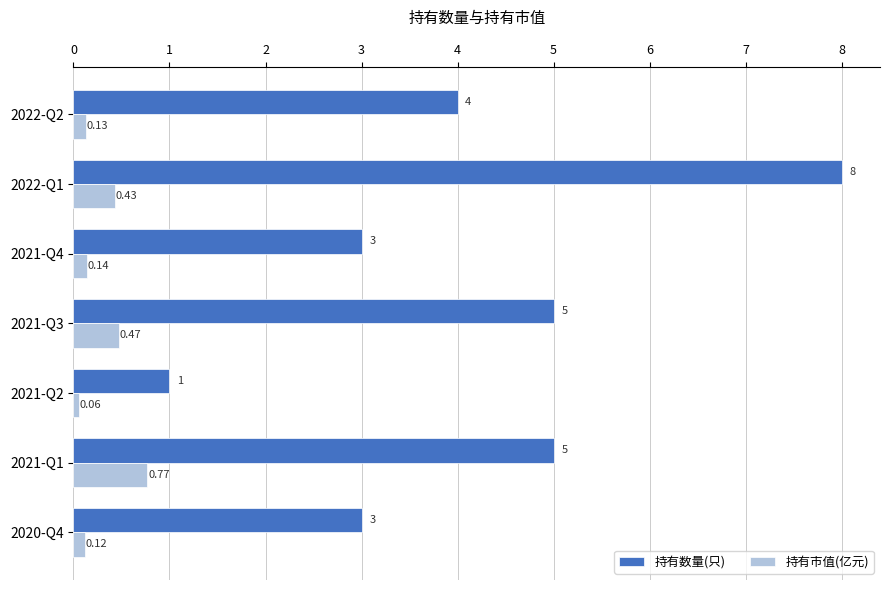

At how many categories does at least one series exceed 6?

1